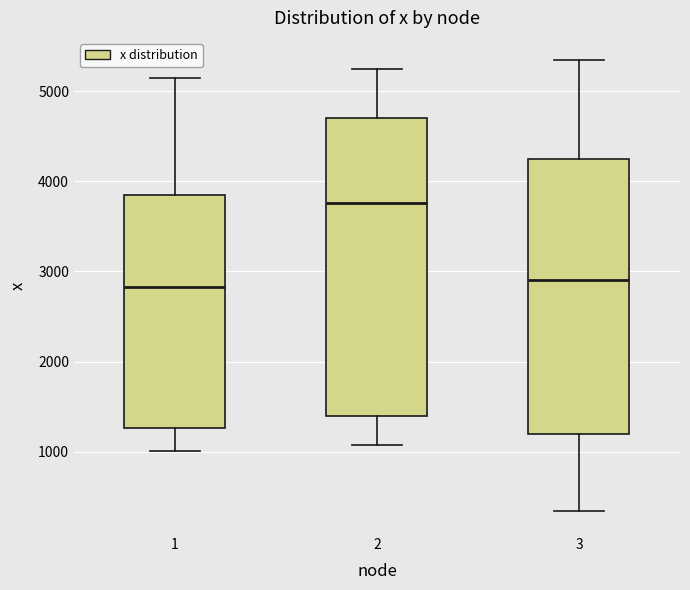

Where does the upper whisker of the box at x = 3 end on the y-axis? The values are not printed on the chart, so give them approximately, as read against the axis.

5300